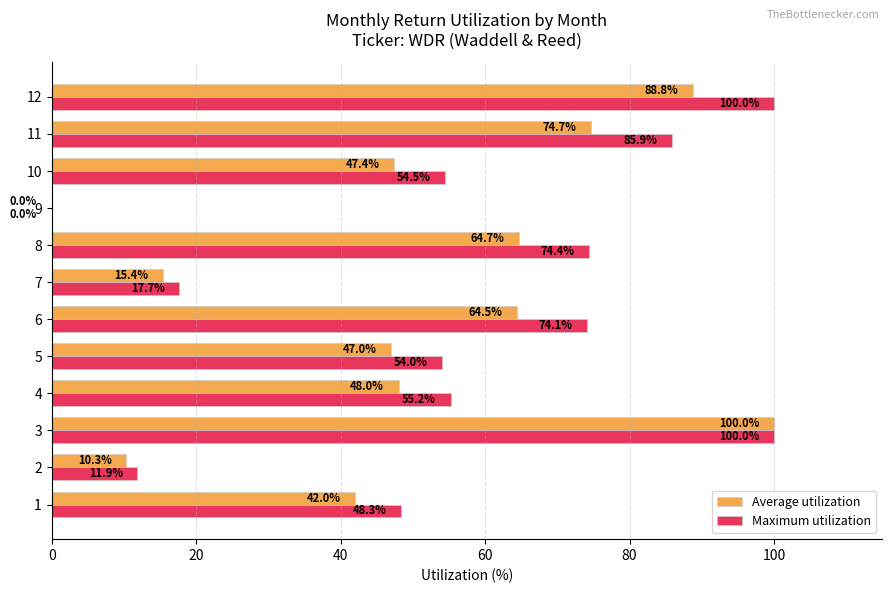

Is it true that Maximum utilization equals 135.2 at 3?

False